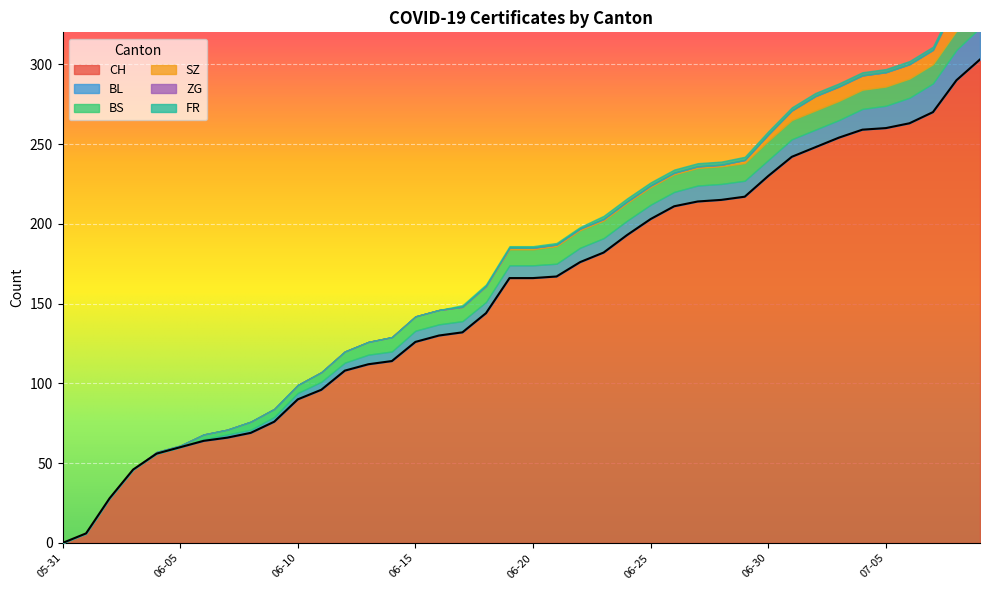

What is the spread (max minus min) of values at 2020-06-24?

193